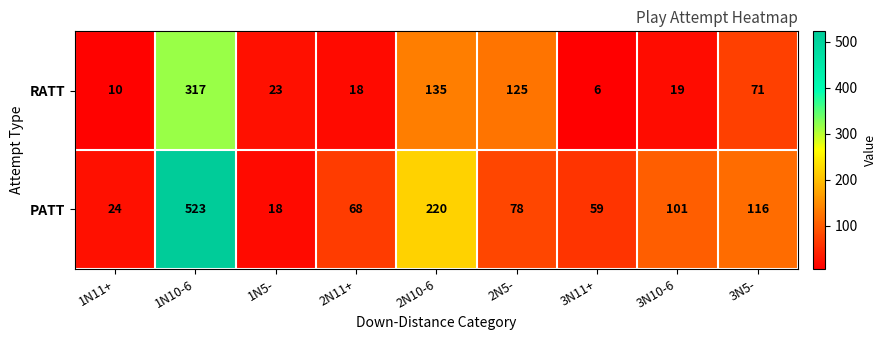

How many series are shown in this chart?

2